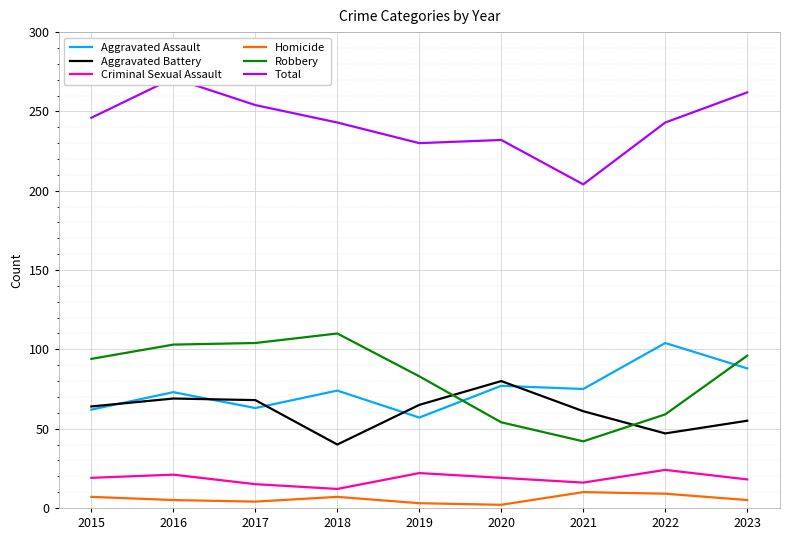

Reading left to right, what are all the values shown in this chart?

Aggravated Assault: 62	73	63	74	57	77	75	104	88
Aggravated Battery: 64	69	68	40	65	80	61	47	55
Criminal Sexual Assault: 19	21	15	12	22	19	16	24	18
Homicide: 7	5	4	7	3	2	10	9	5
Robbery: 94	103	104	110	83	54	42	59	96
Total: 246	271	254	243	230	232	204	243	262